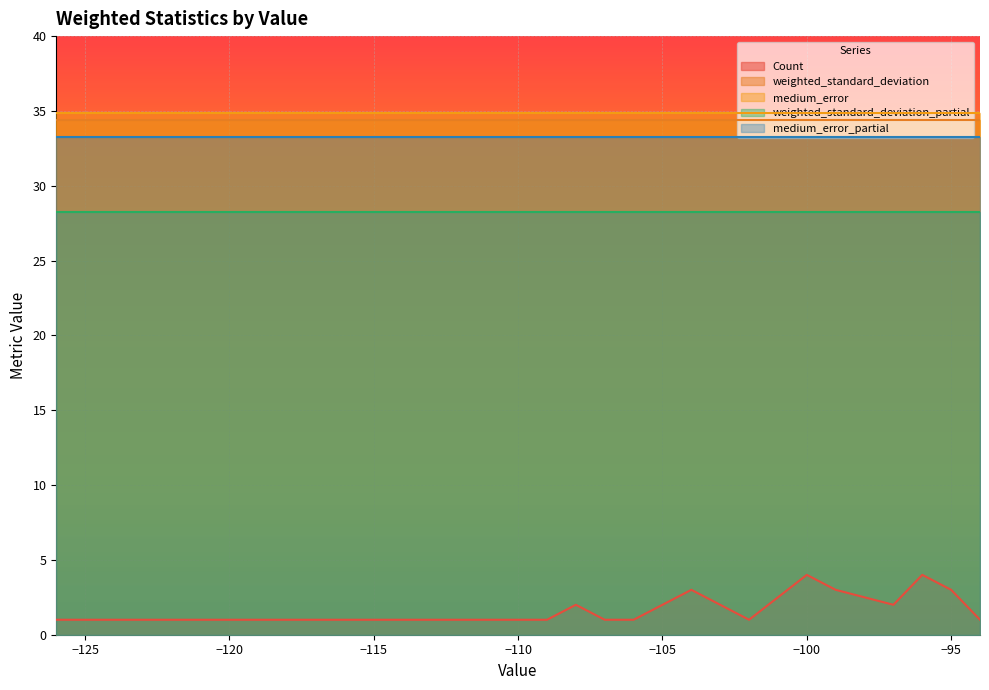

At which label does medium_error_partial reach its minimum?

-126